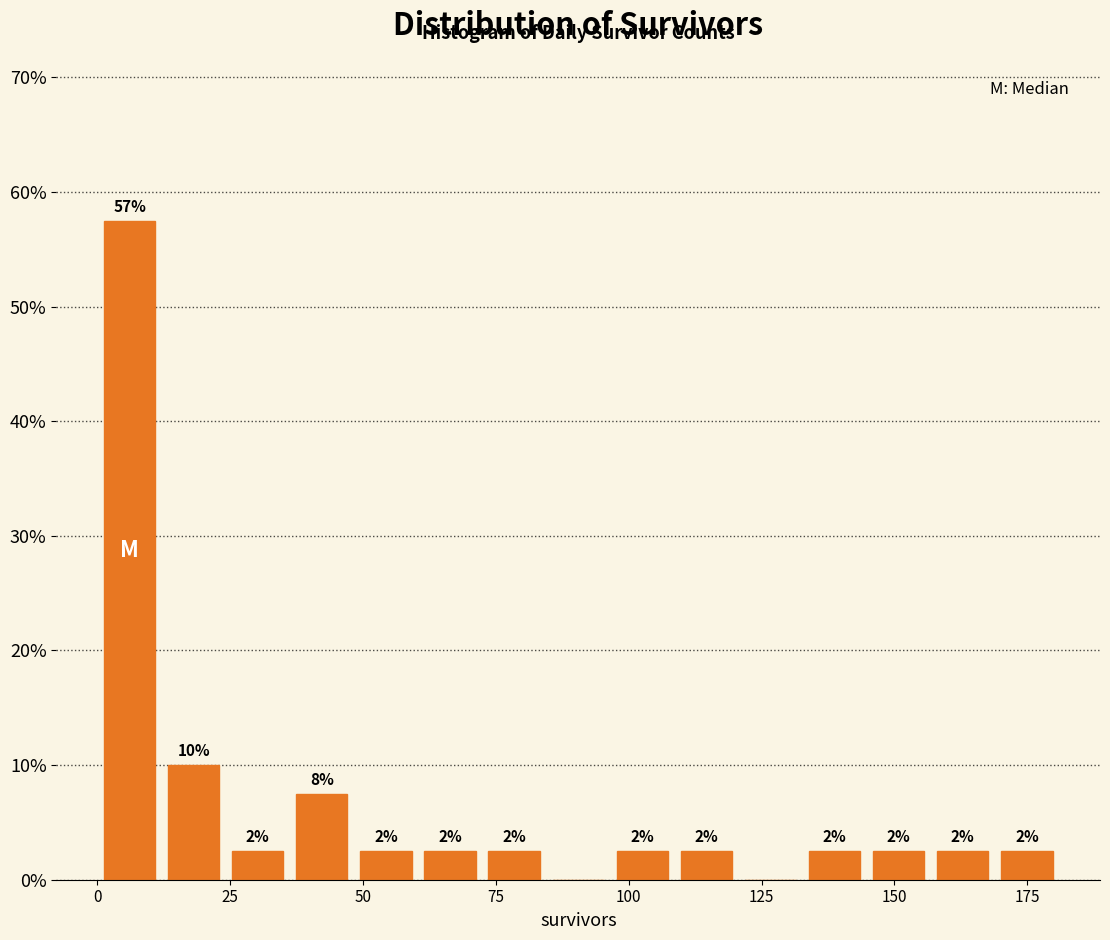

Around what value on the x-axis is the tallest bar? Give the approximate position of its centre, as read against the axis.

5